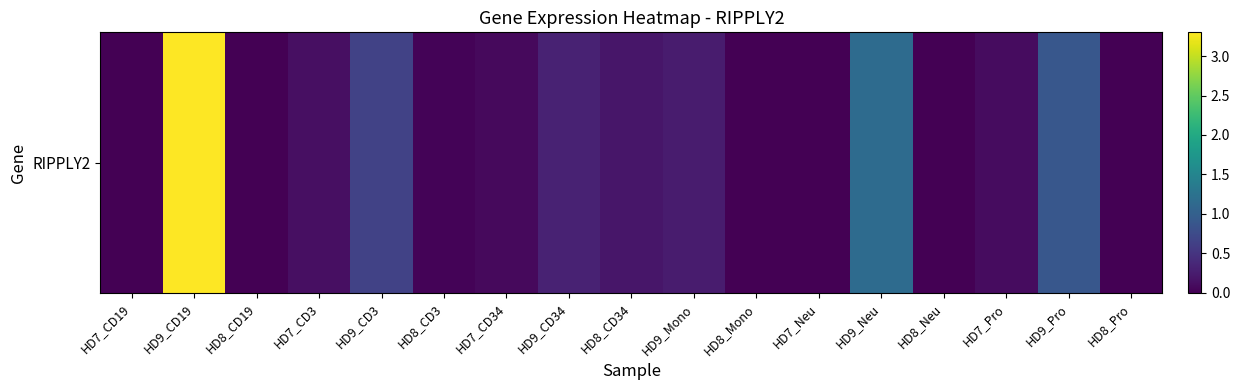

What is the sum of the values at HD7_CD19 and HD7_CD3?

0.1